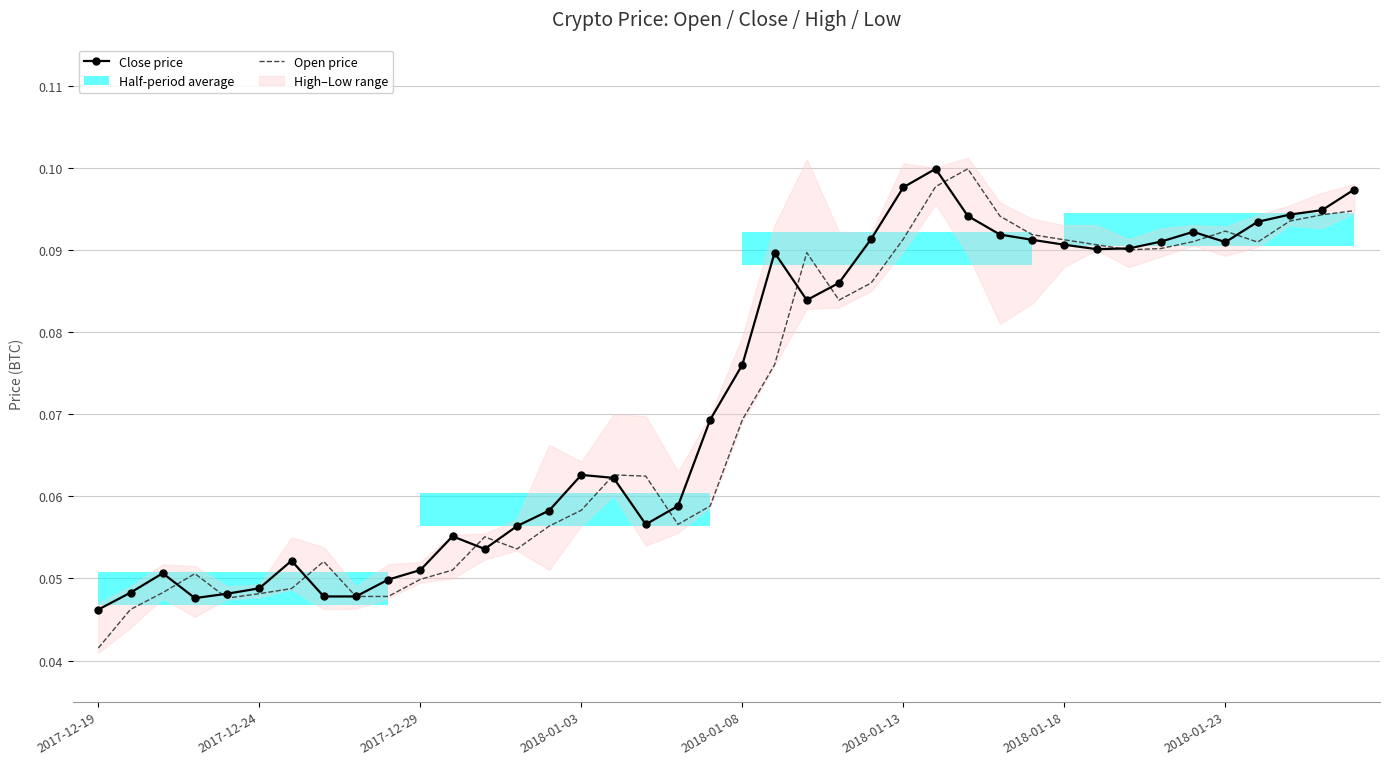

How many lines are shown in the chart?

2